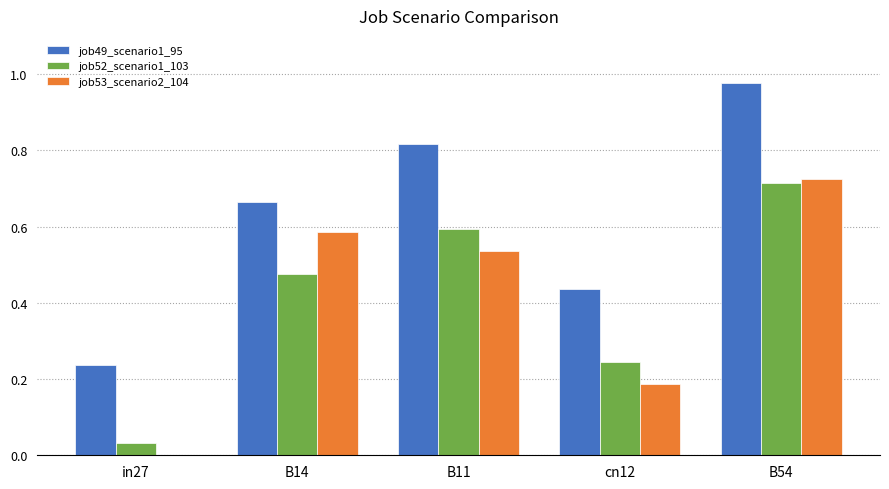

The value of job52_scenario1_103 at in27 is 0.0. True or false?

True